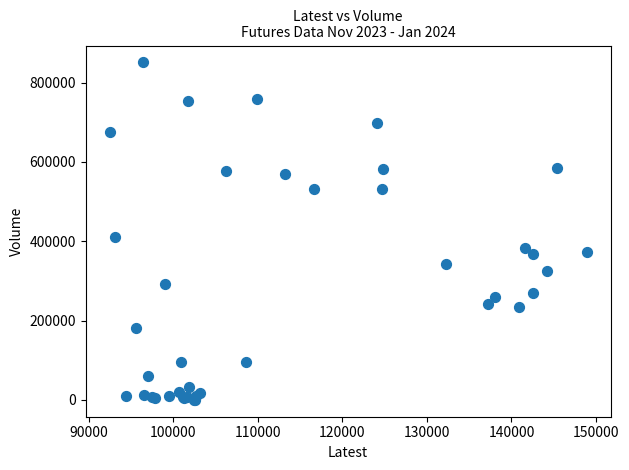

What Y value in the scatter plot is closest to 425677?

409821